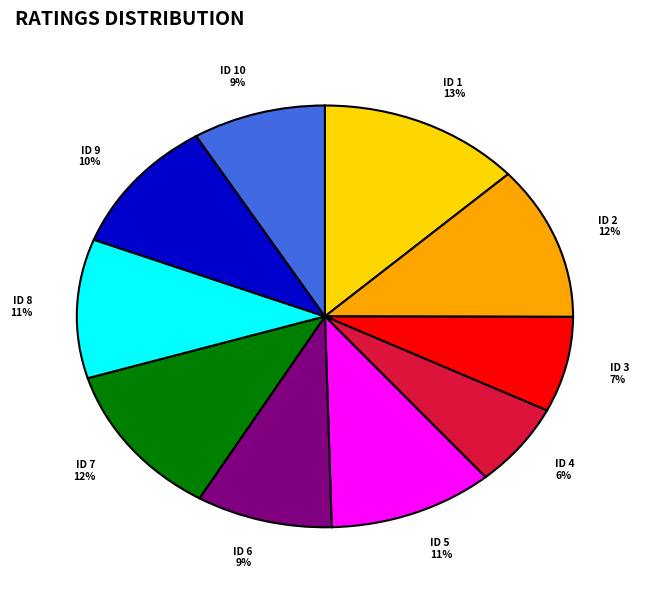

Which has a higher value, ID 1 or ID 8?

ID 1